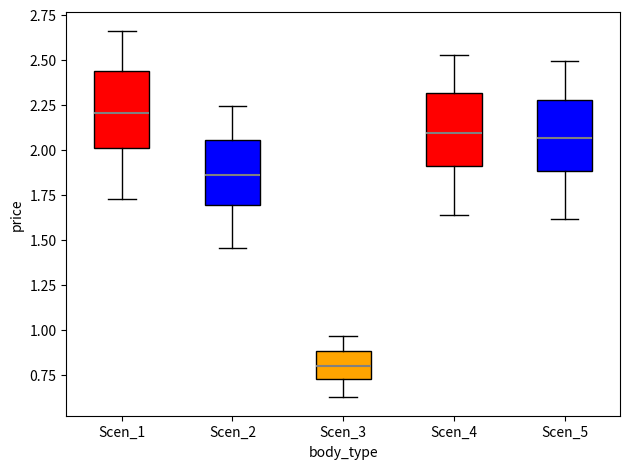

Where is the upper edge of the box for Scen_2 on the y-axis? The values are not printed on the chart, so give them approximately, as read against the axis.

2.05